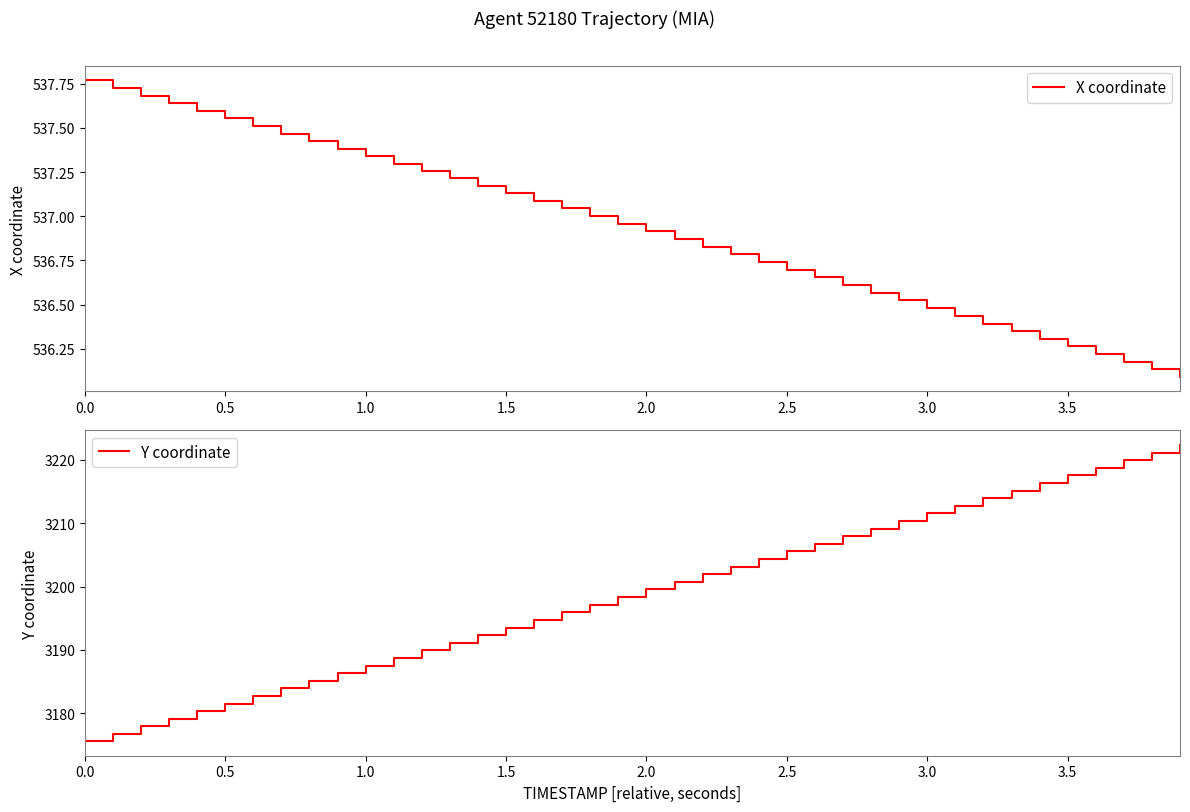

Where does the Y coordinate series first go above 3199?

2.0